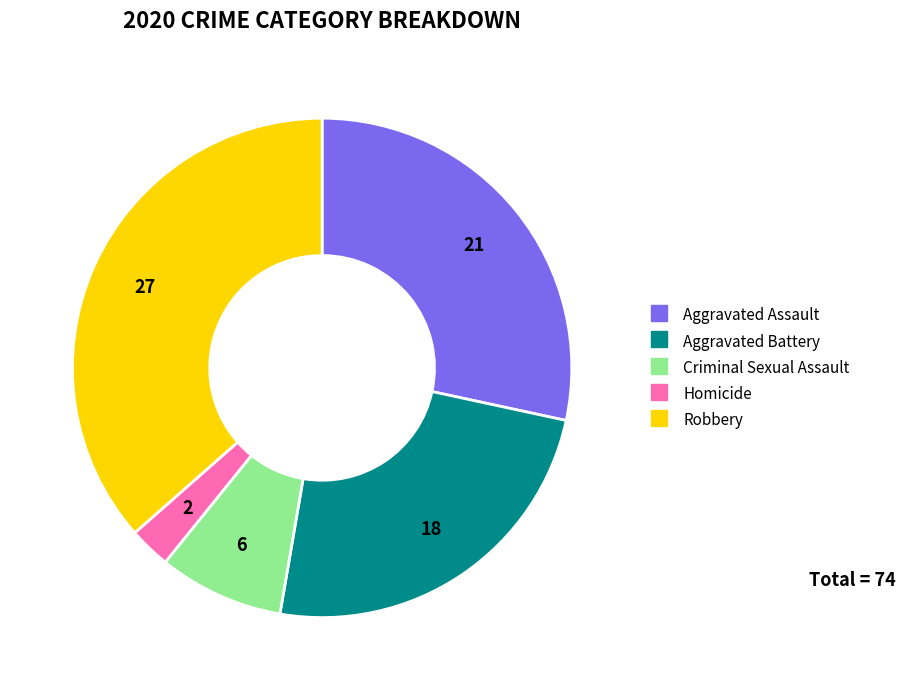

Rank the categories by value from lowest to highest.

Homicide, Criminal Sexual Assault, Aggravated Battery, Aggravated Assault, Robbery